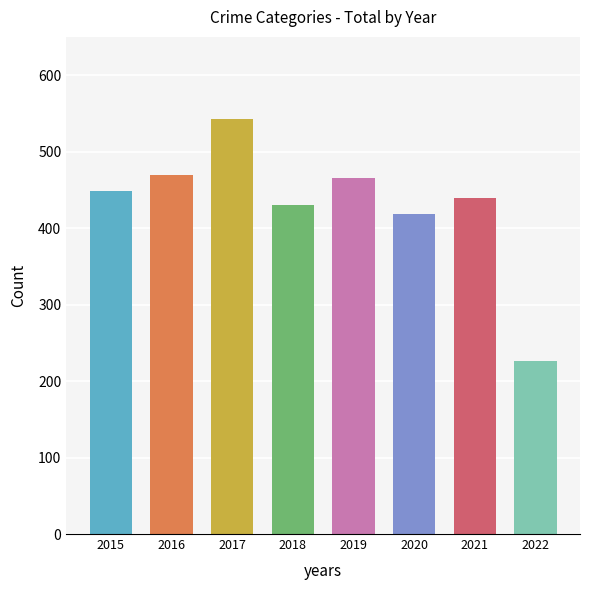

How many groups of bars are there?

8